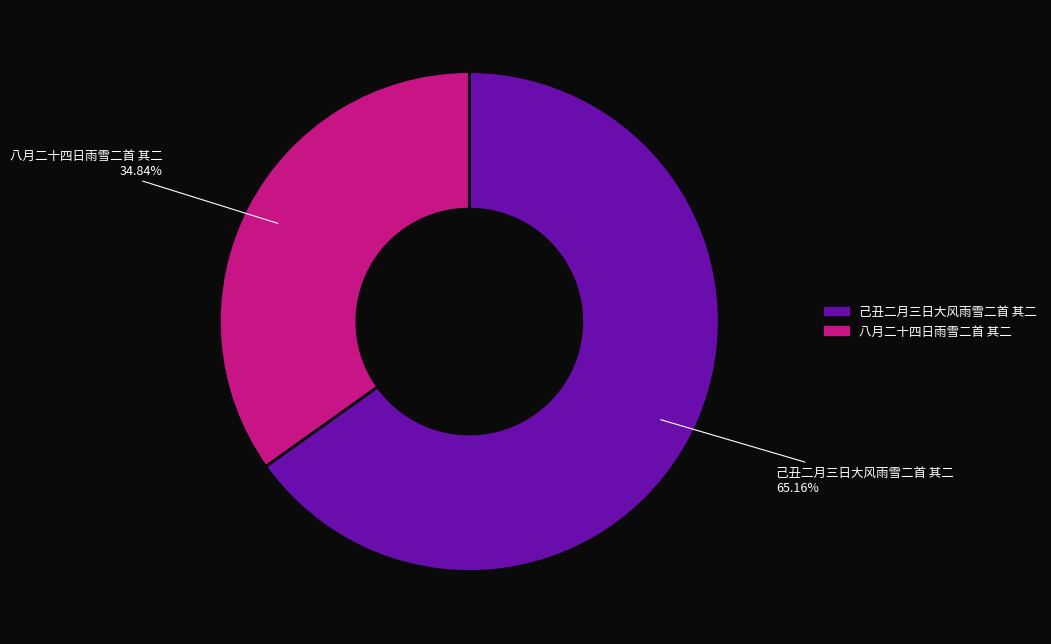

To the nearest percent, what is the difference between the 八月二十四日雨雪二首 其二 and 己丑二月三日大风雨雪二首 其二 slice percentages?

30%